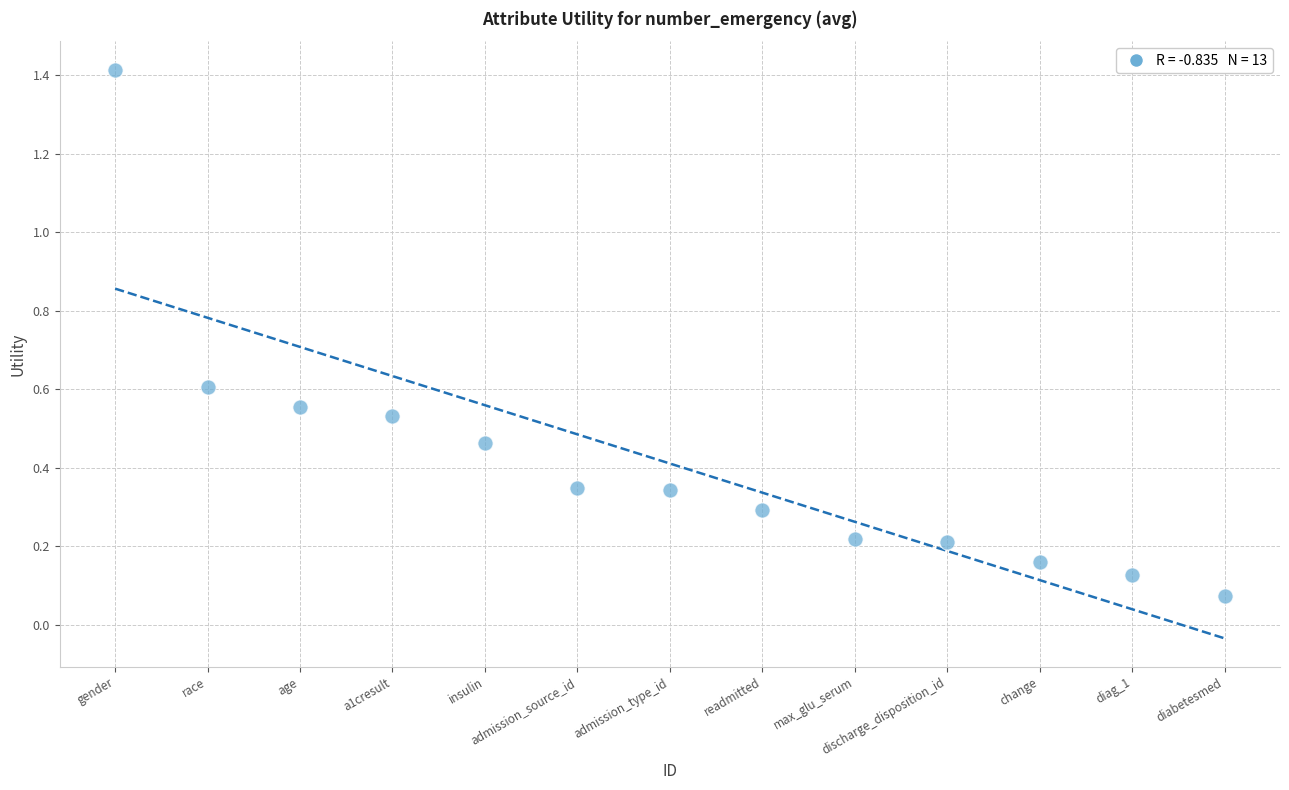

What is the range of Y values (max minus min)?

1.3